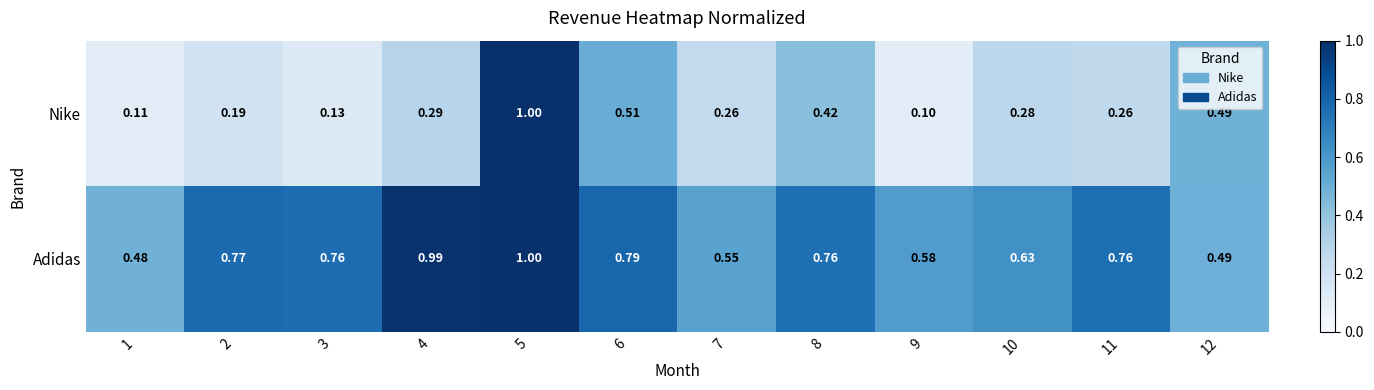

At how many categories does at least one series exceed 0?

12